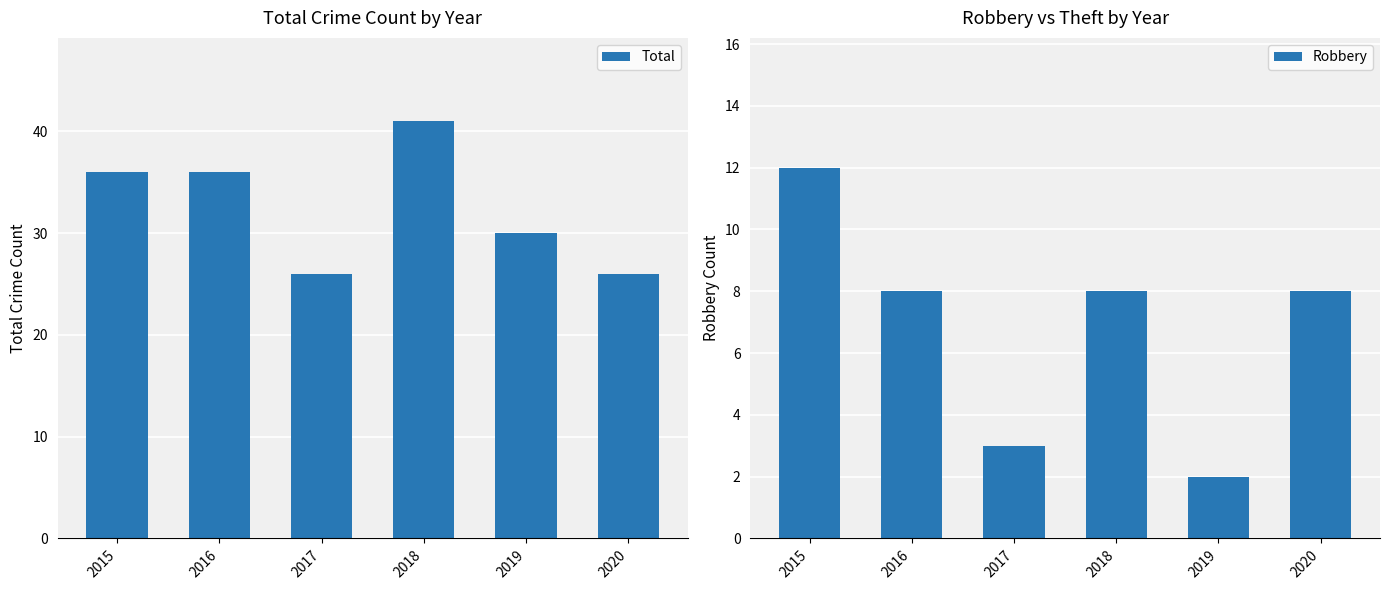

What is the maximum value for Robbery?

12